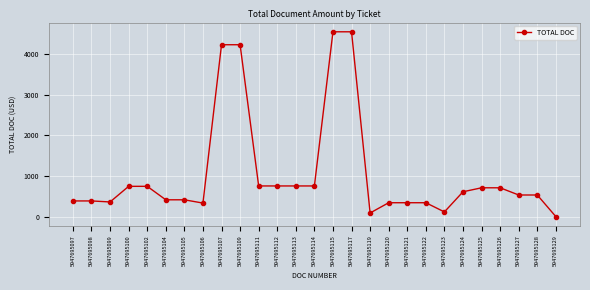

What is the sum of all values?

28632.8